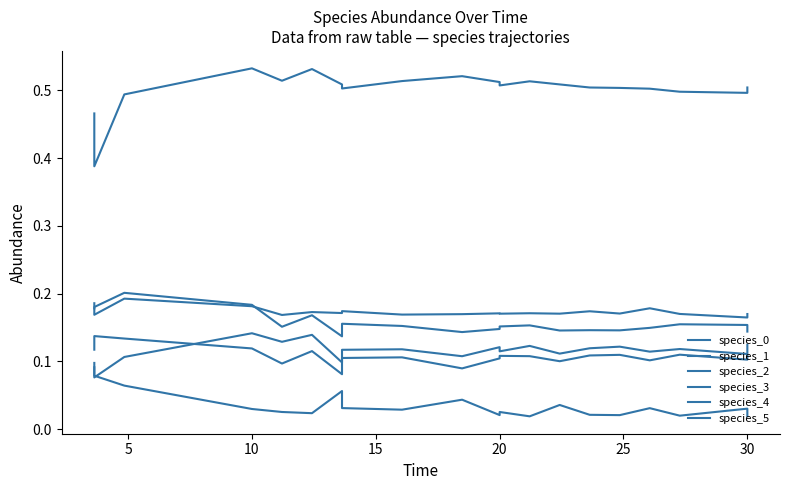

List the series in order of their peak value, lowest first.

species_5, species_2, species_0, species_4, species_3, species_1